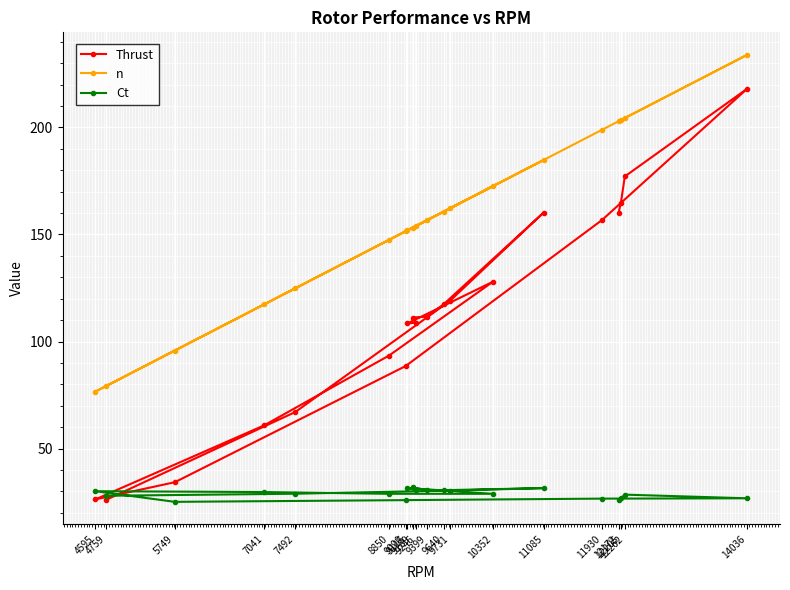

At how many categories does at least one series exceed 171?

7